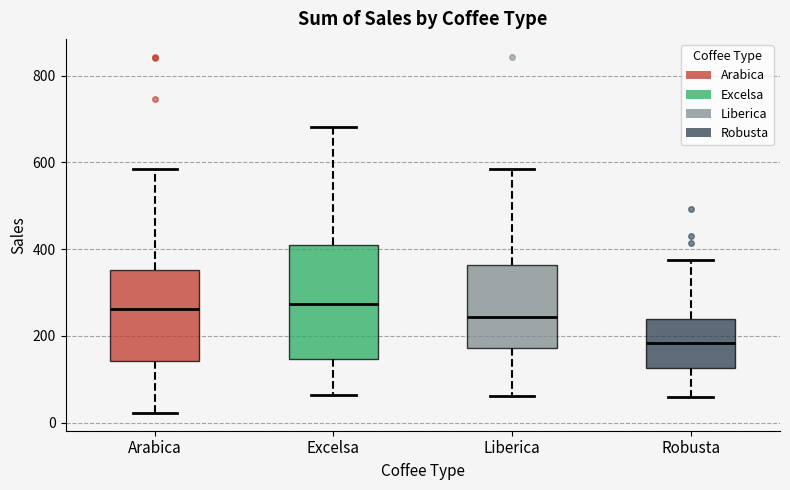

Reading left to right, transcribe this box plot: for each box, give where its median line is, the range the box spans, and where its two whiskers end, as read against the y-axis. The values are not printed on the chart, so give them approximately, as read against the axis.

Arabica: median 260, box 140 to 360, whiskers 20 to 580
Excelsa: median 280, box 140 to 400, whiskers 60 to 680
Liberica: median 240, box 180 to 360, whiskers 60 to 580
Robusta: median 180, box 120 to 240, whiskers 60 to 380